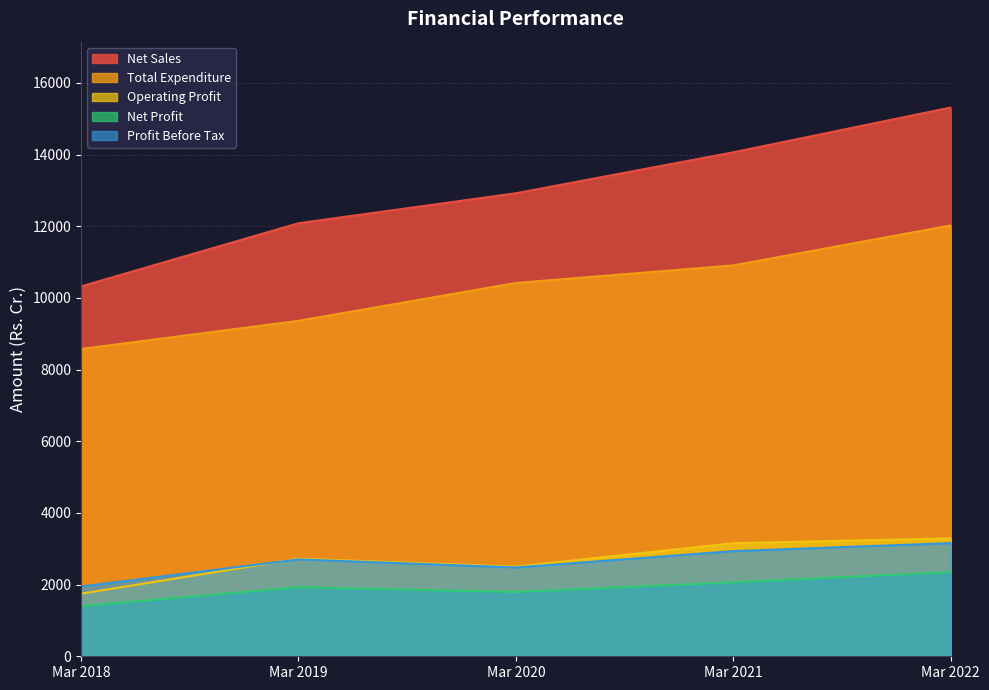

Is the value of Net Profit at Mar 2022 greater than the value of Net Sales at Mar 2020?

No